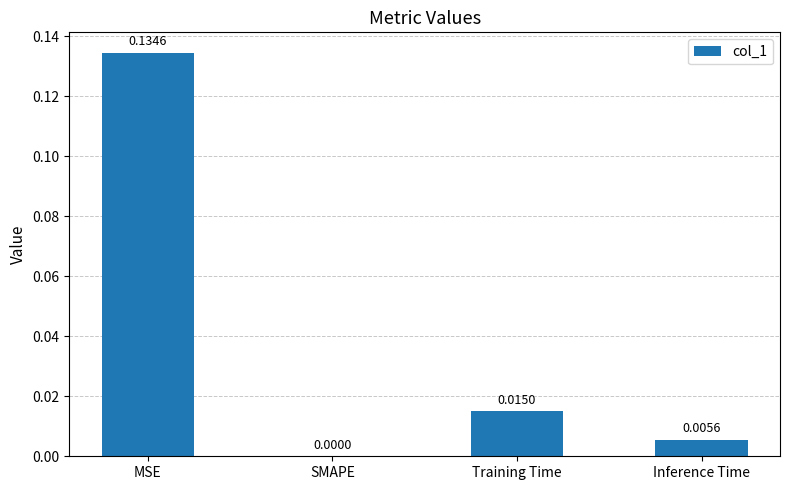

Which category has the highest value across all series?

MSE